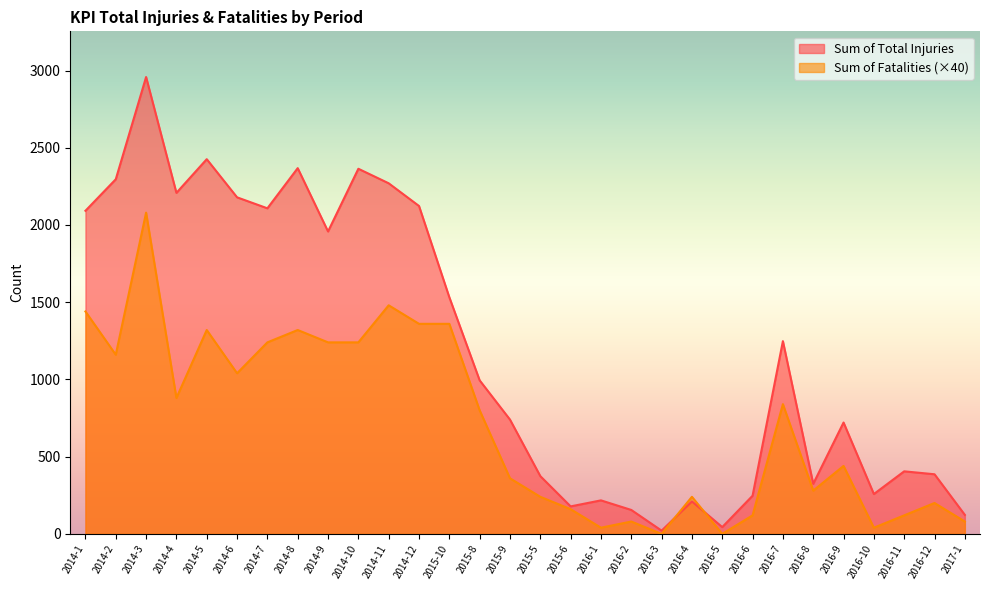

What is the label of the 8th point from the right?

2016-6